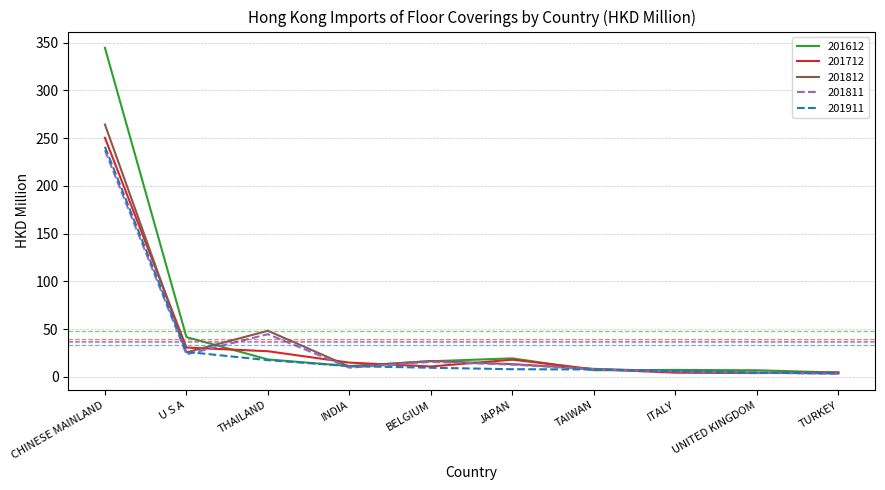

True or false: 201612 has a value of 19.4 at JAPAN.

True